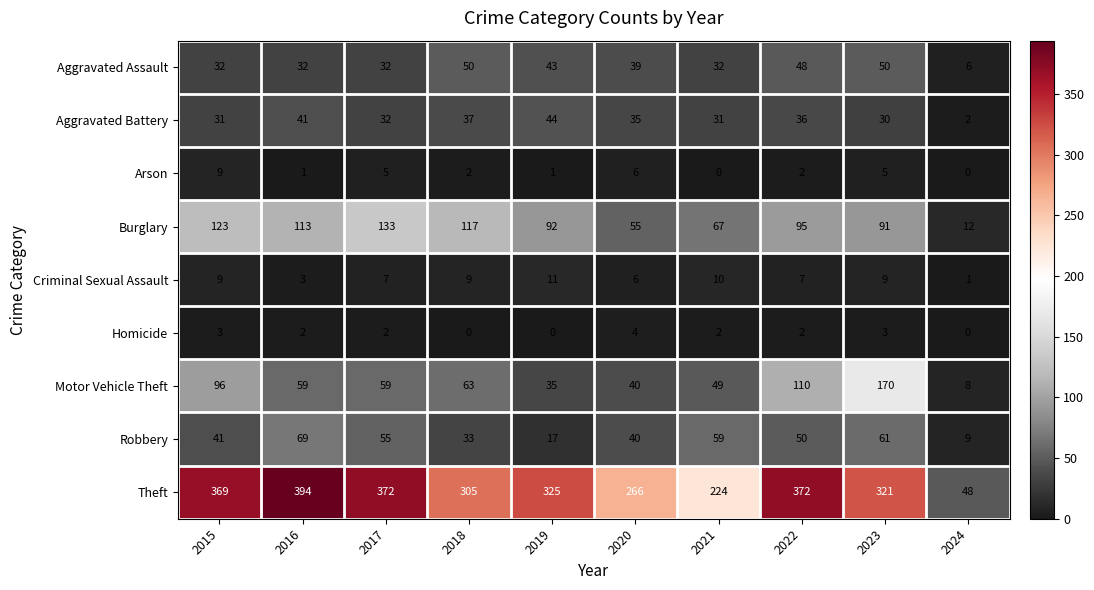

Which series has the largest total across all categories?

Theft